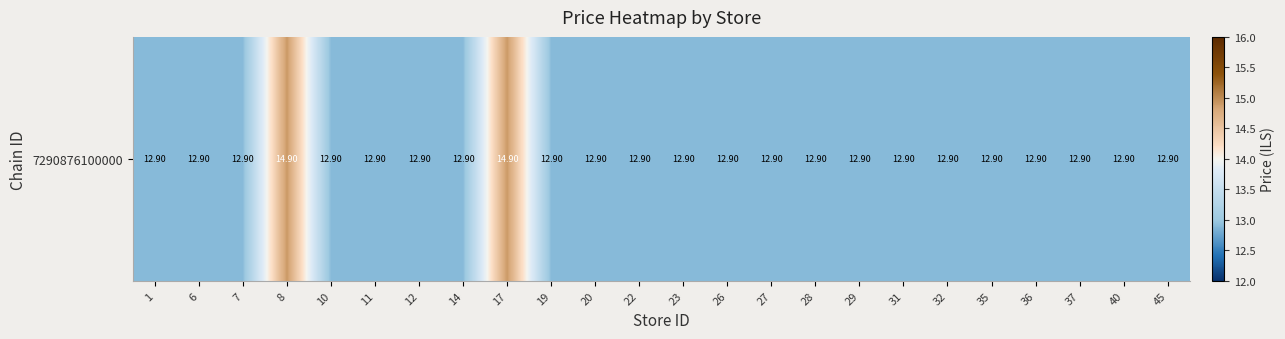

Count the number of categories in the chart.

24